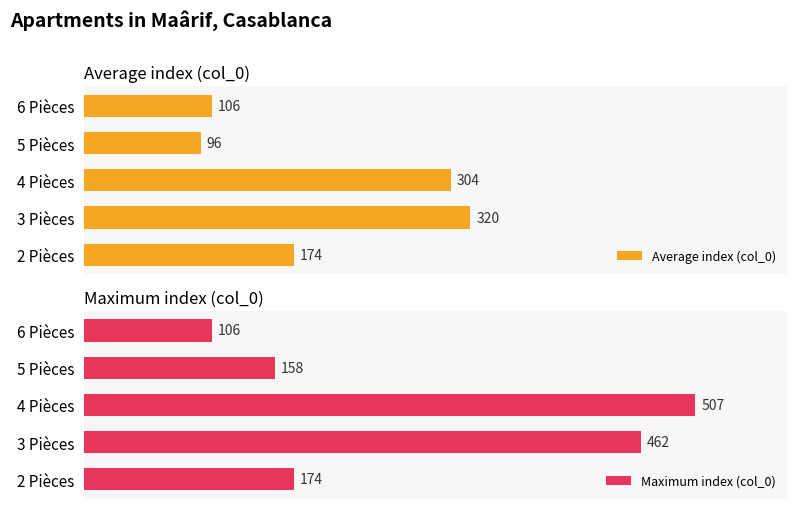

What is the sum of all Average index (col_0) values?

1000.9